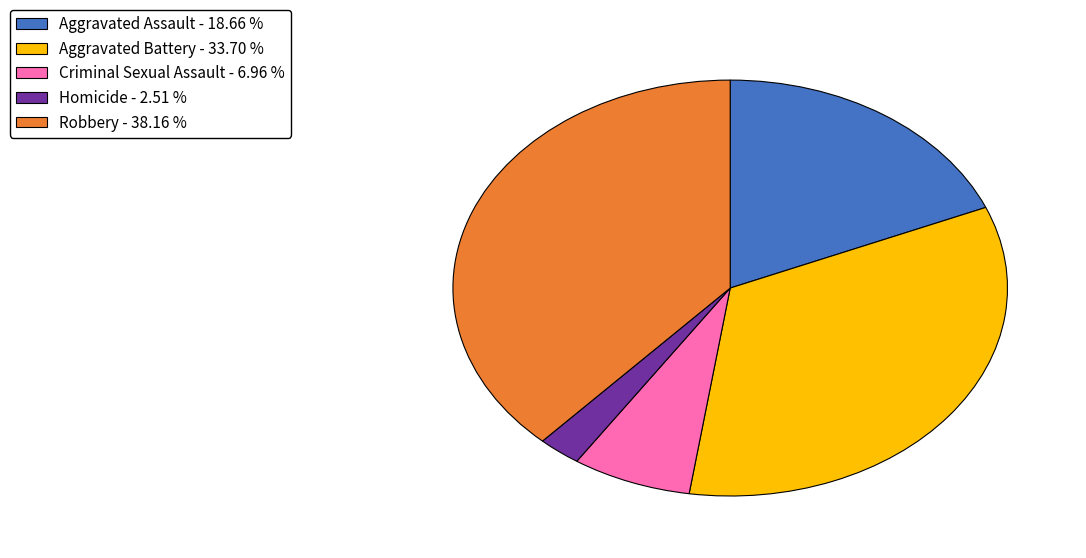

Rank the categories by value from lowest to highest.

Homicide, Criminal Sexual Assault, Aggravated Assault, Aggravated Battery, Robbery